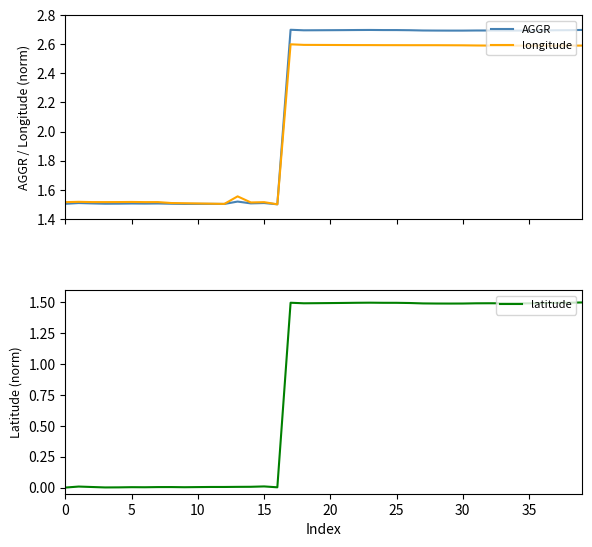

The latitude series shows 1.0 at 36. True or false?

False